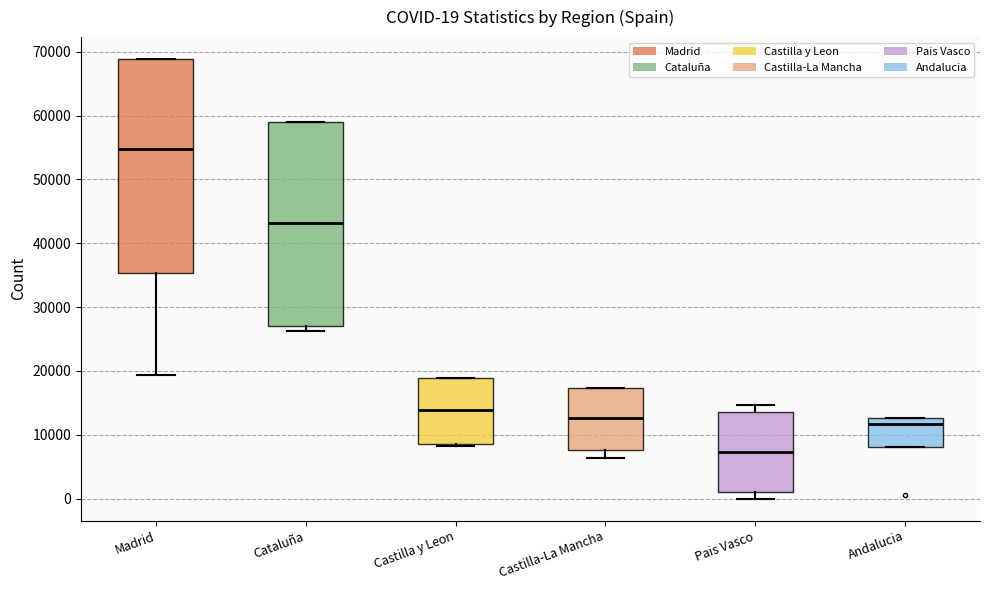

Which box is the tallest, from its lower edge to its upper edge?

Madrid